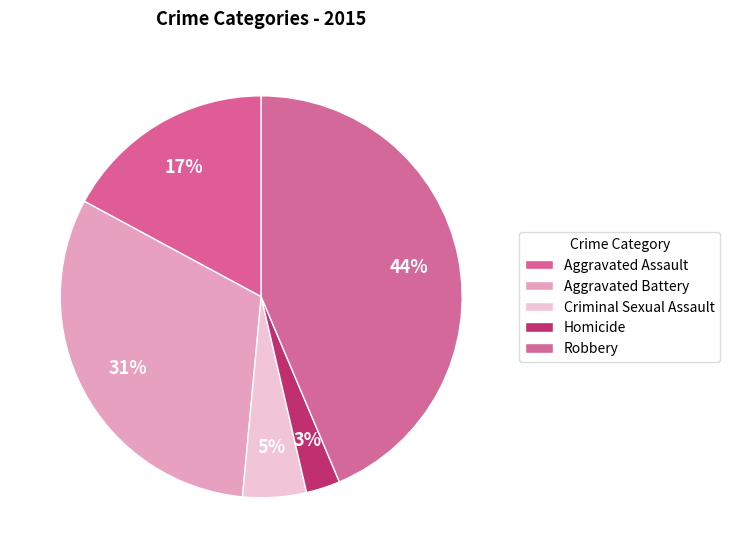

Which slice is the smallest?

Homicide